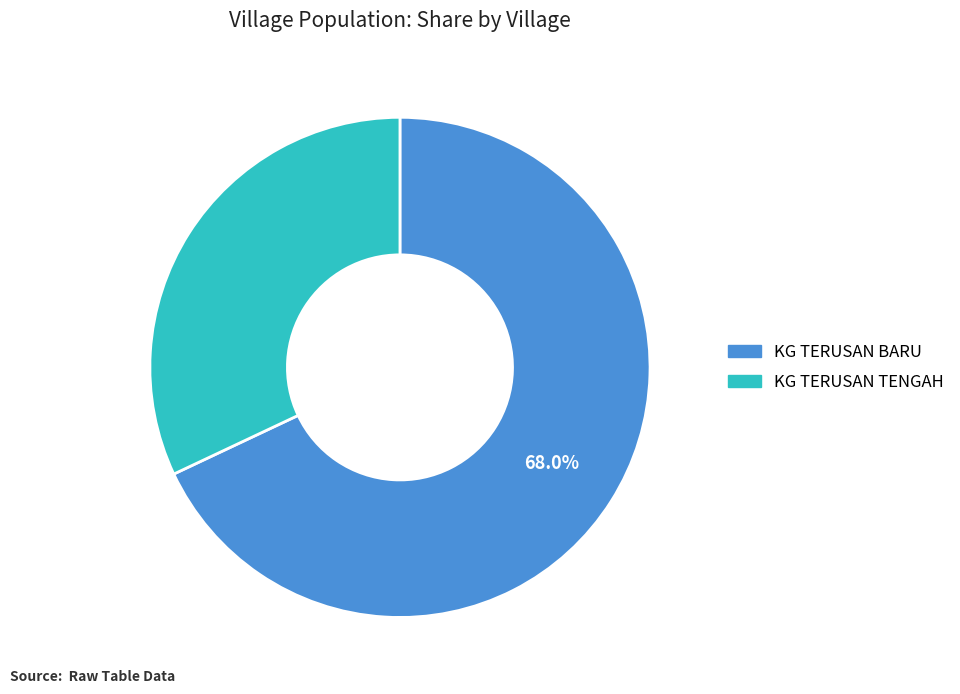

Which category has the biggest portion of the pie?

KG TERUSAN BARU